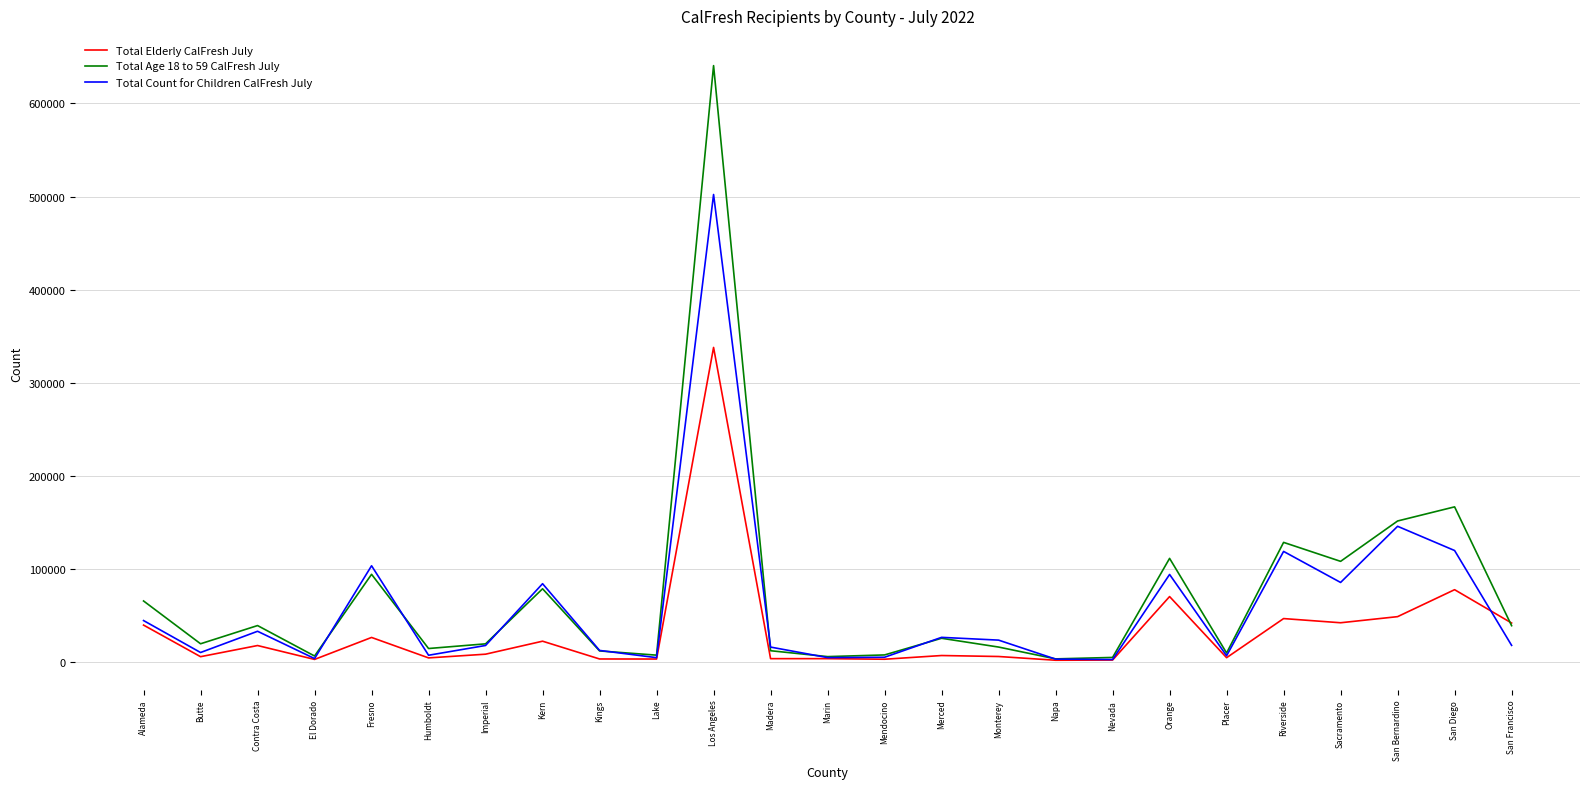

Which series has the largest total across all categories?

Total Age 18 to 59 CalFresh July